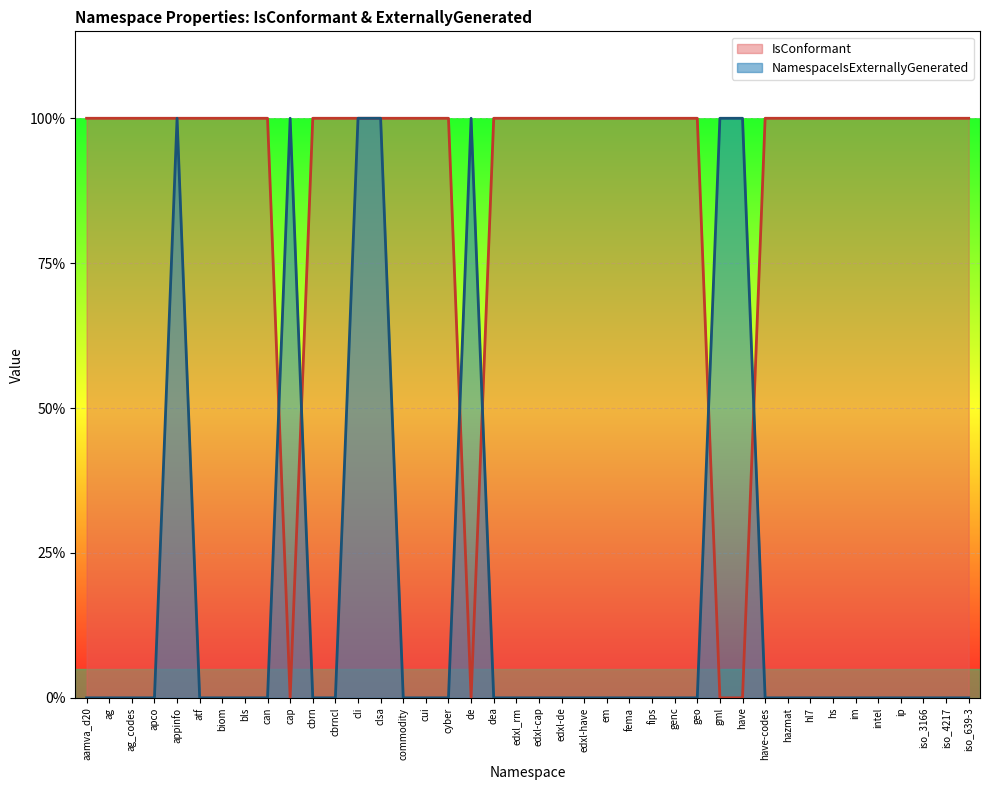

Rank the series by their average value, from lowest to highest.

NamespaceIsExternallyGenerated, IsConformant